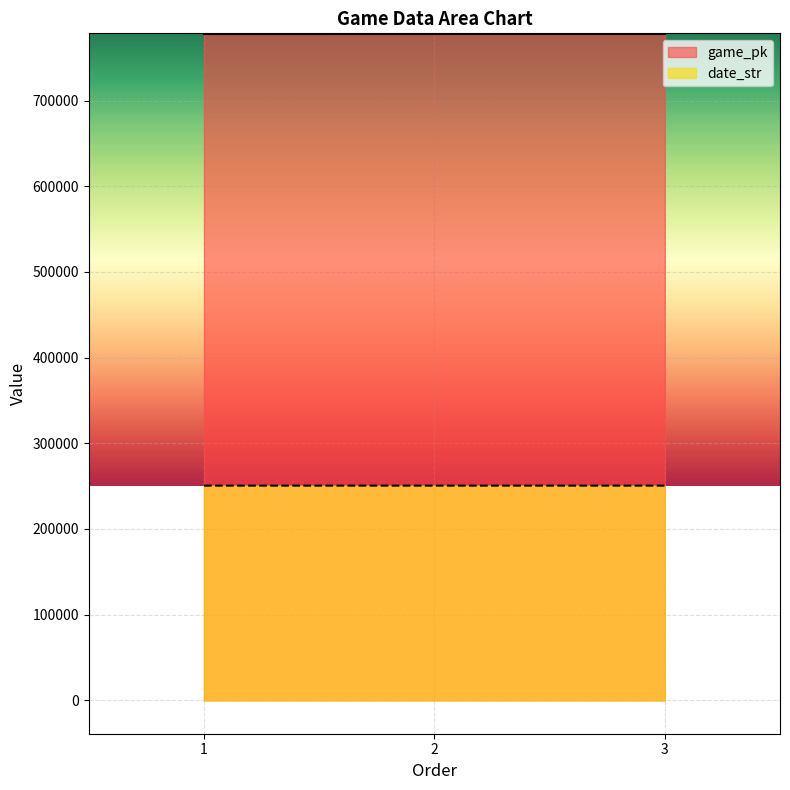

Reading right to left, extract all data points from this chart.

game_pk: 3=777675	2=777657	1=777638
date_str: 3=250602	2=250603	1=250604